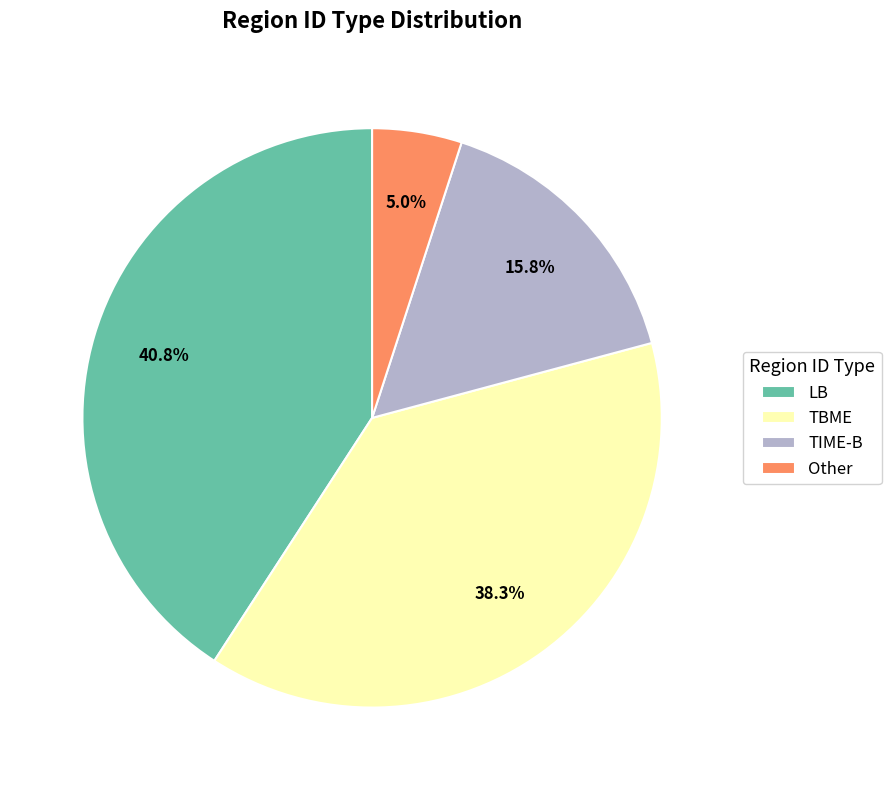

Is the sum of TIME-B and LB greater than half?

Yes